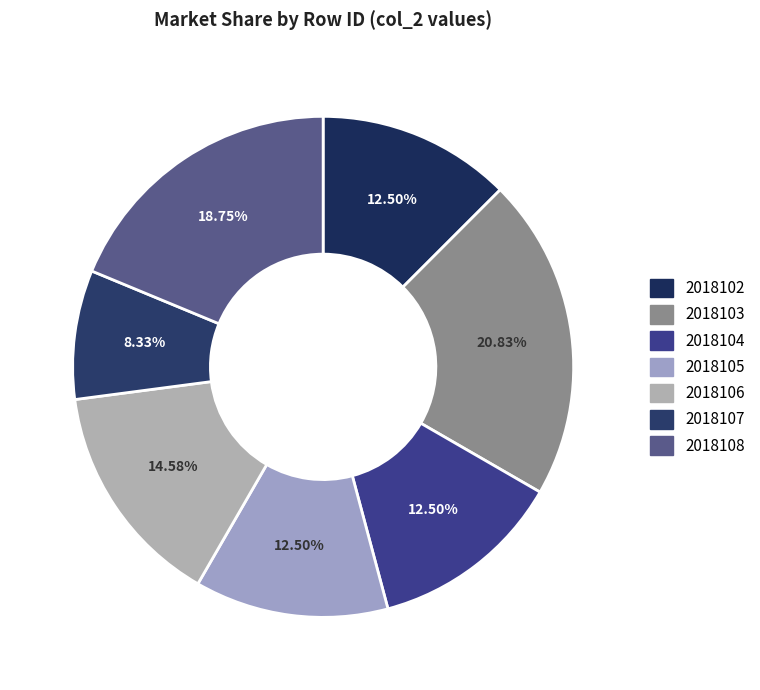

Does any single category account for the majority?

No